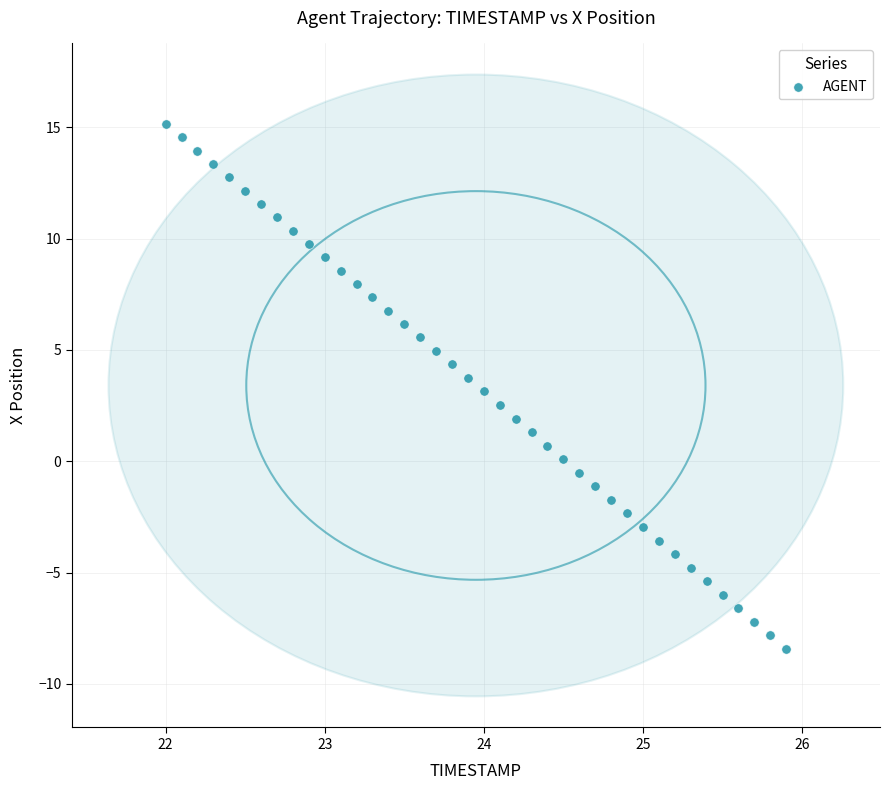

What is the range of X values (max minus min)?

3.9